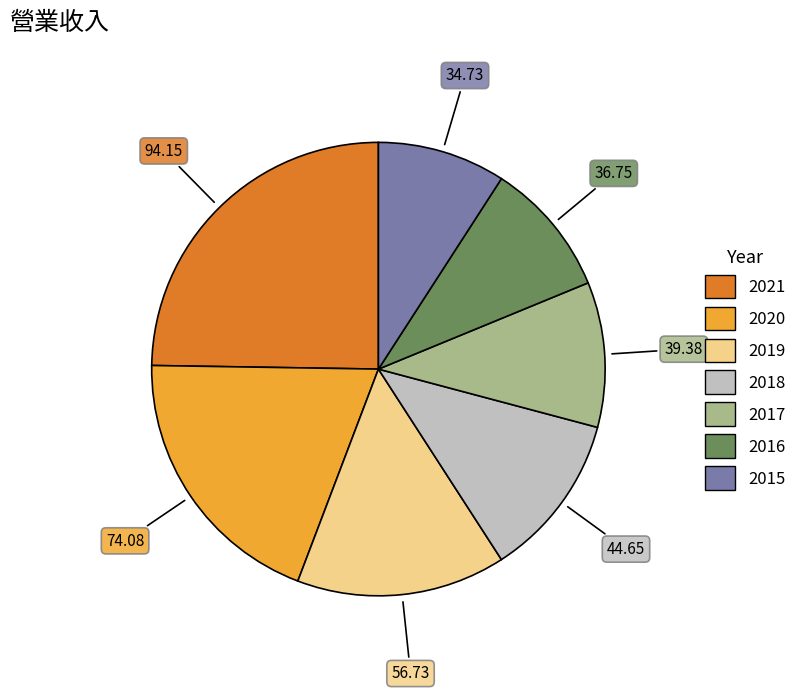

What is the ratio of the value at 2019 to the value at 2016?

1.5